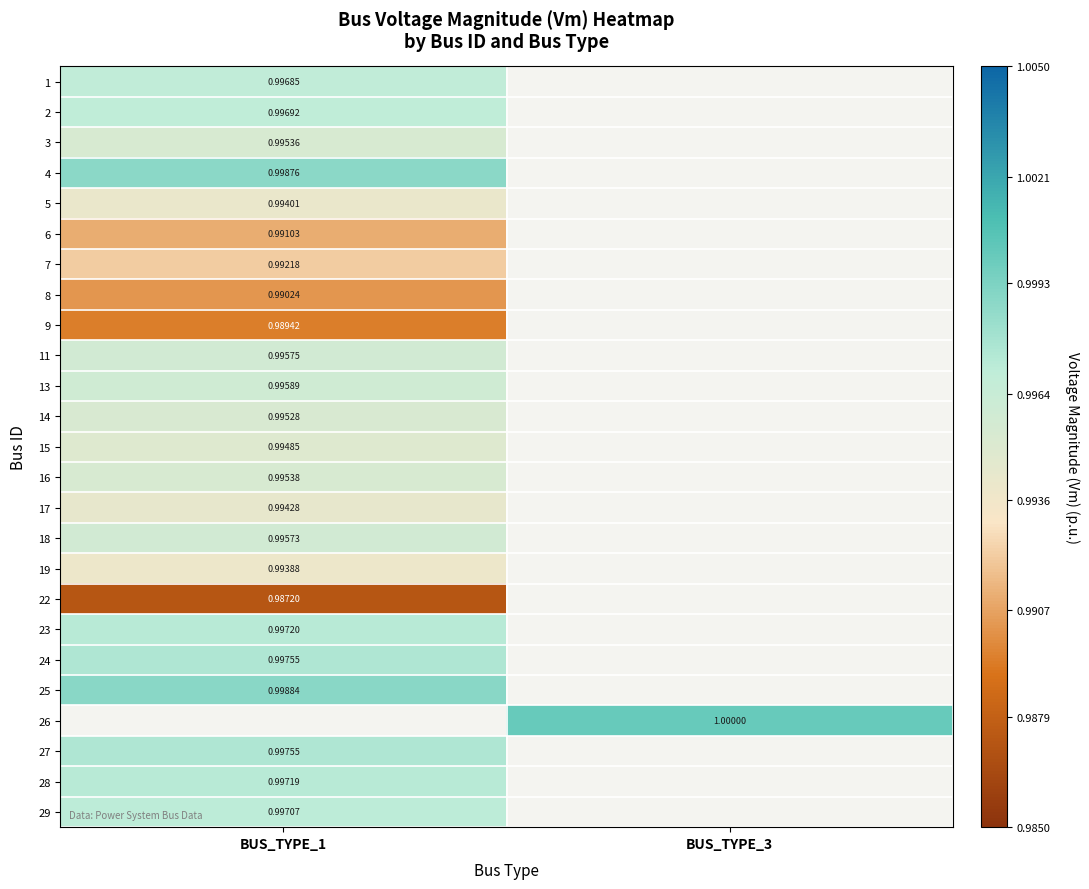

At which label does 28 reach its peak?

BUS_TYPE_1